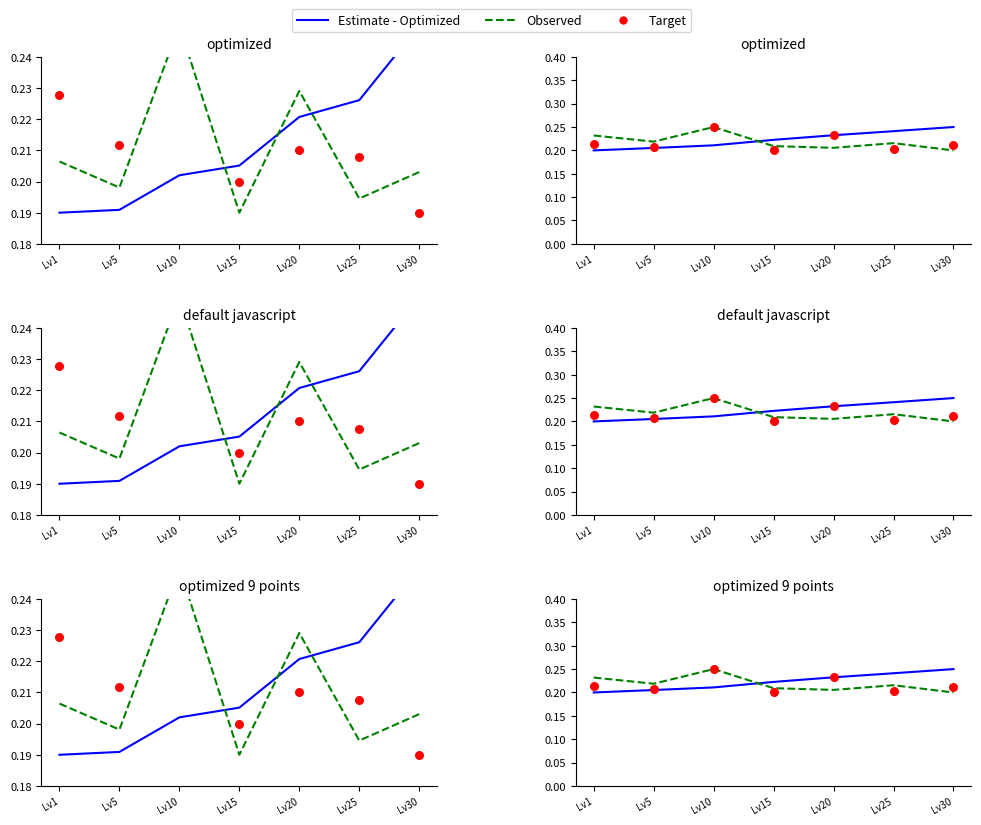

At which category is the sum across all series the highest?

Lv10